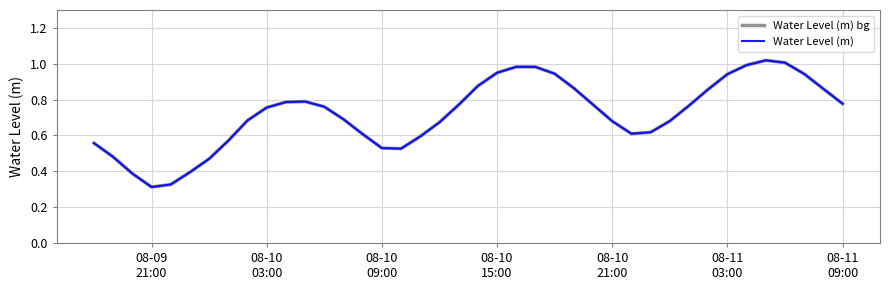

Does the chart have visible grid lines?

Yes